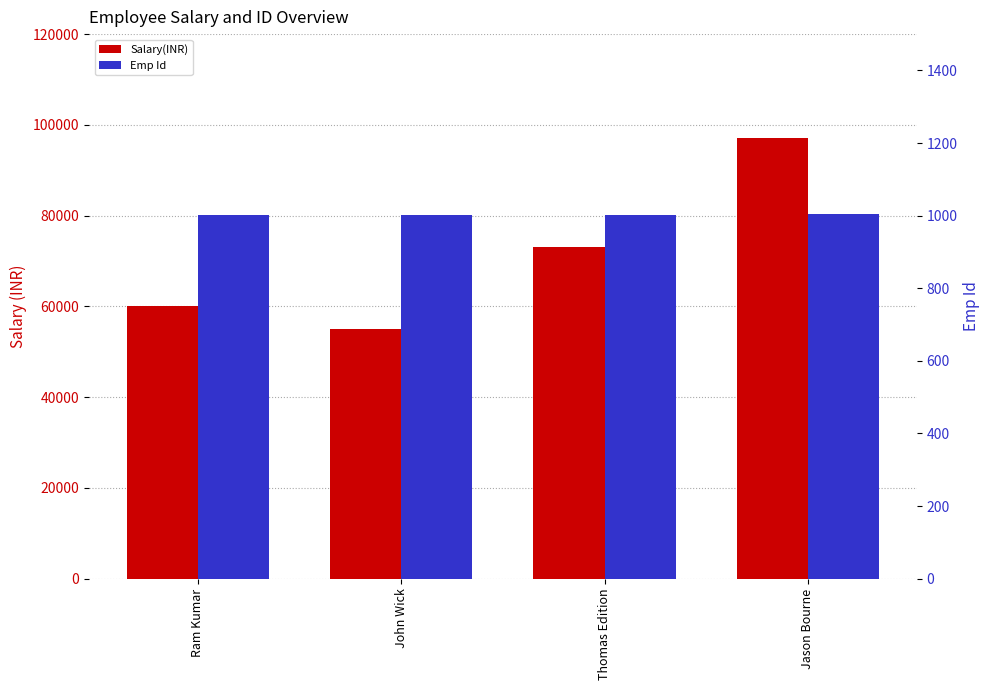

How many Emp Id values are between 1002 and 1004?

3